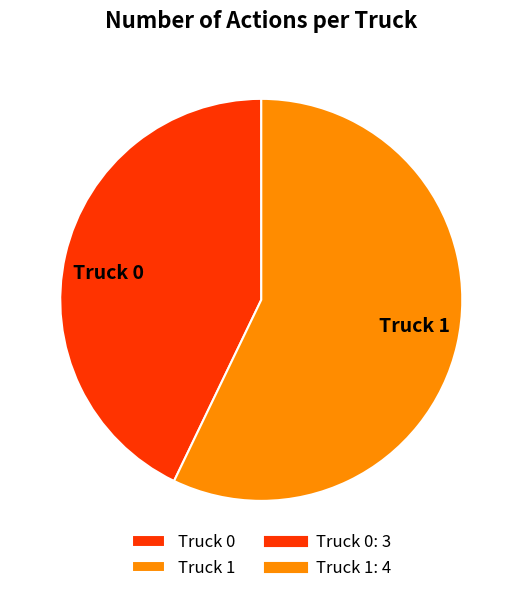

Which slice is the largest?

Truck 1